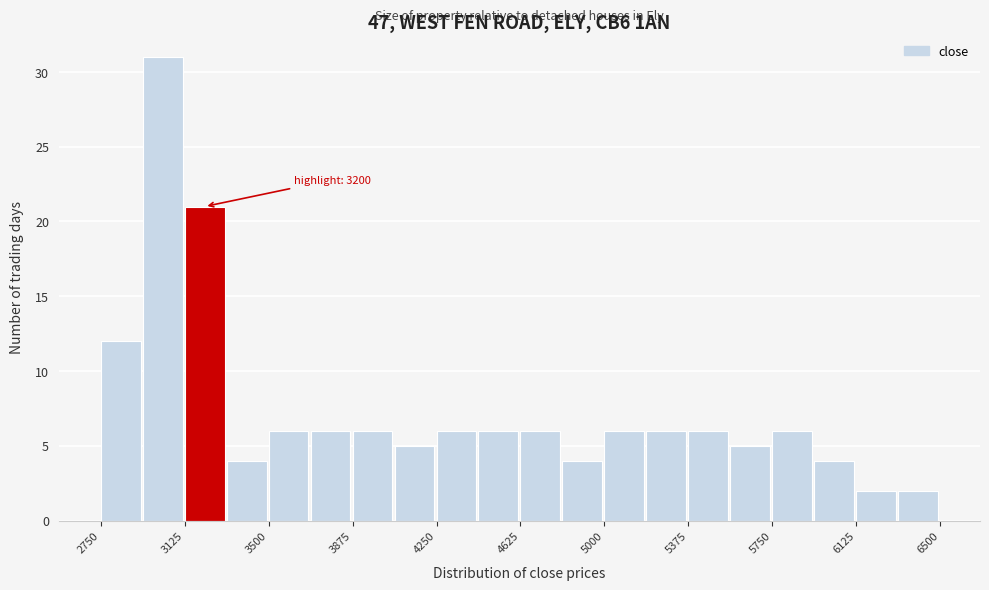

Around what value on the x-axis is the tallest bar? Give the approximate position of its centre, as read against the axis.

3050